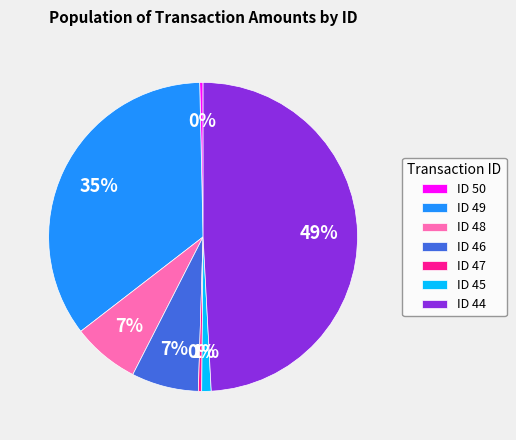

Which slice is the largest?

ID 44